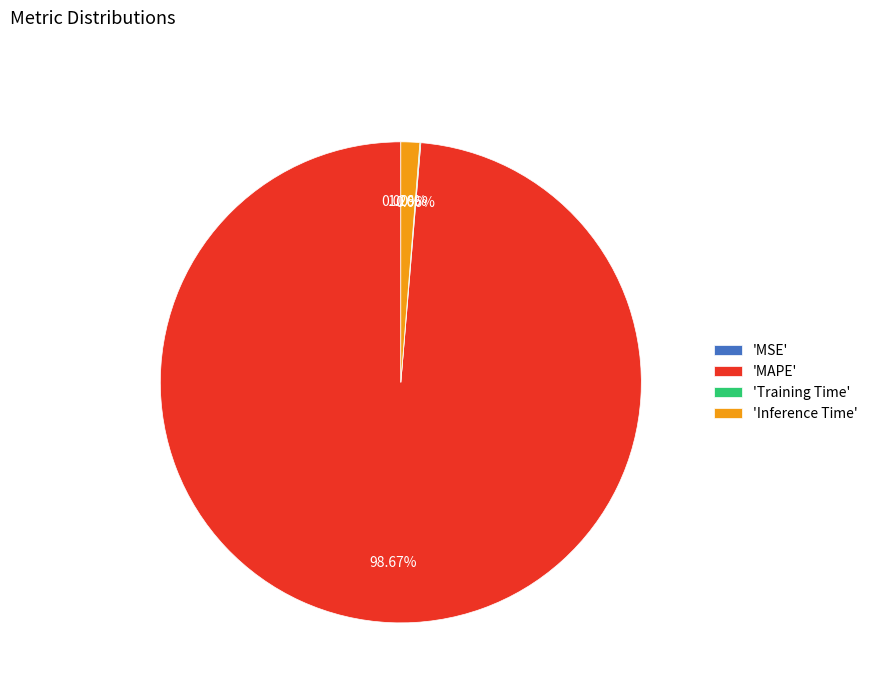

Is there any slice that represents more than half of the pie?

Yes